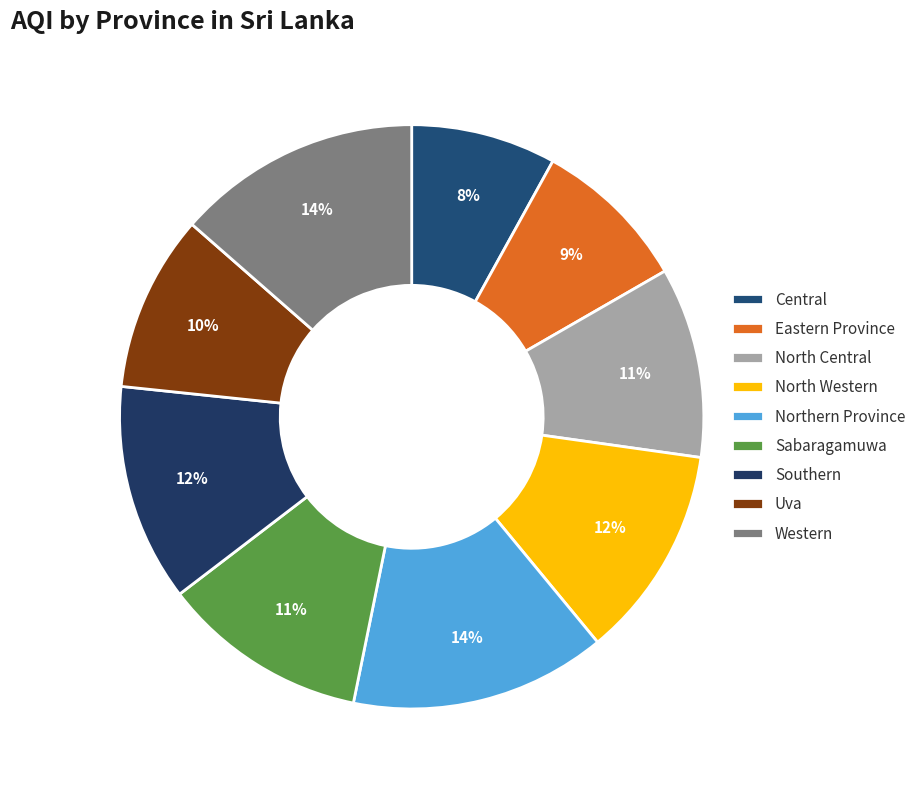

Count the number of slices in the pie.

9